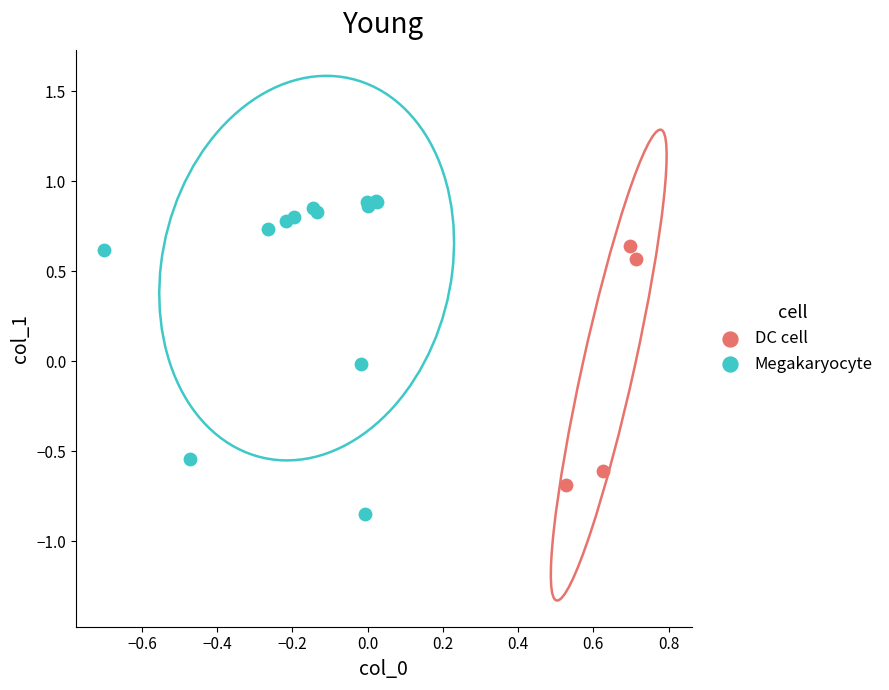

What are all the series names shown in the legend?

DC cell, Megakaryocyte